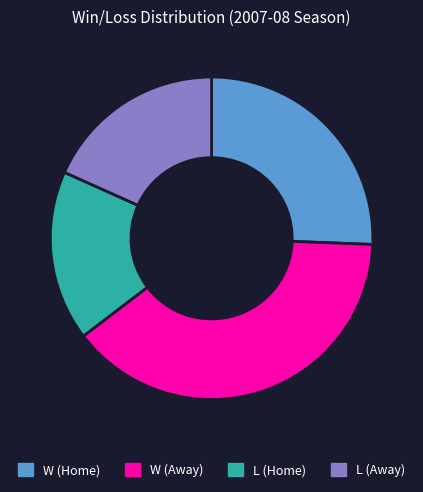

Is there any slice that represents more than half of the pie?

No